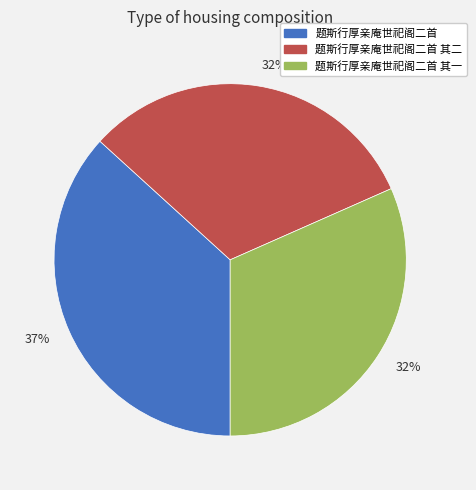

Does any single category account for the majority?

No